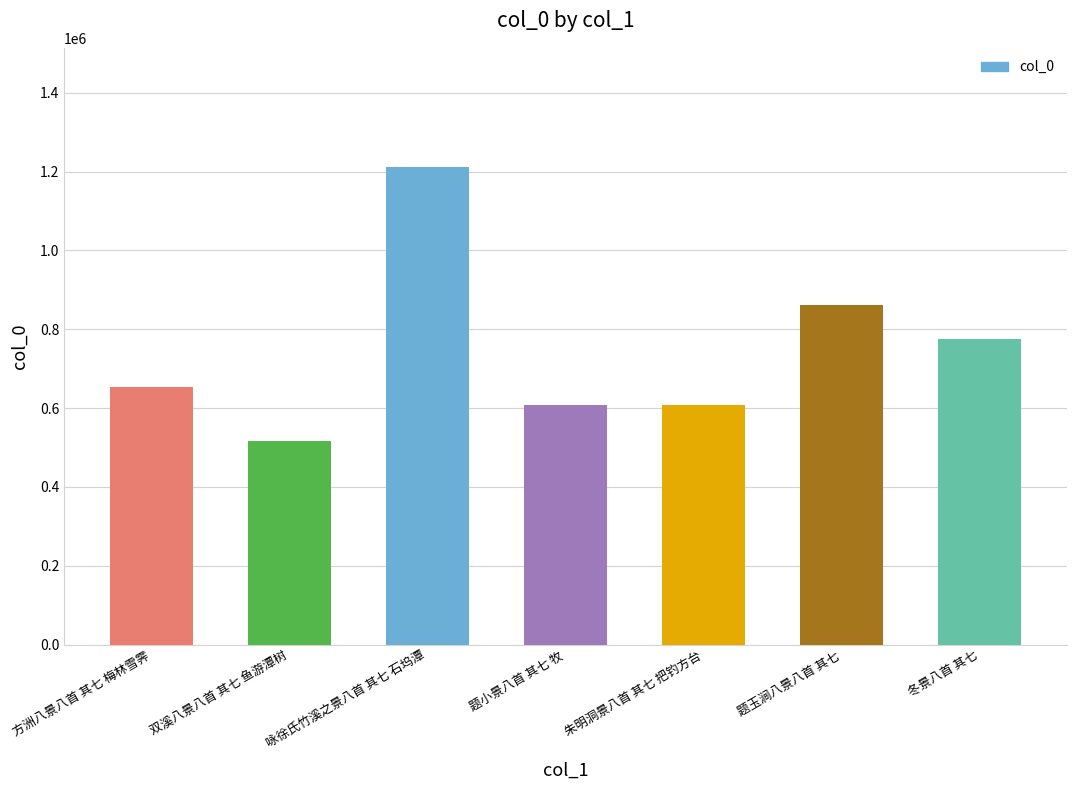

The chart shows a value of 862159 at 题玉涧八景八首 其七. True or false?

True